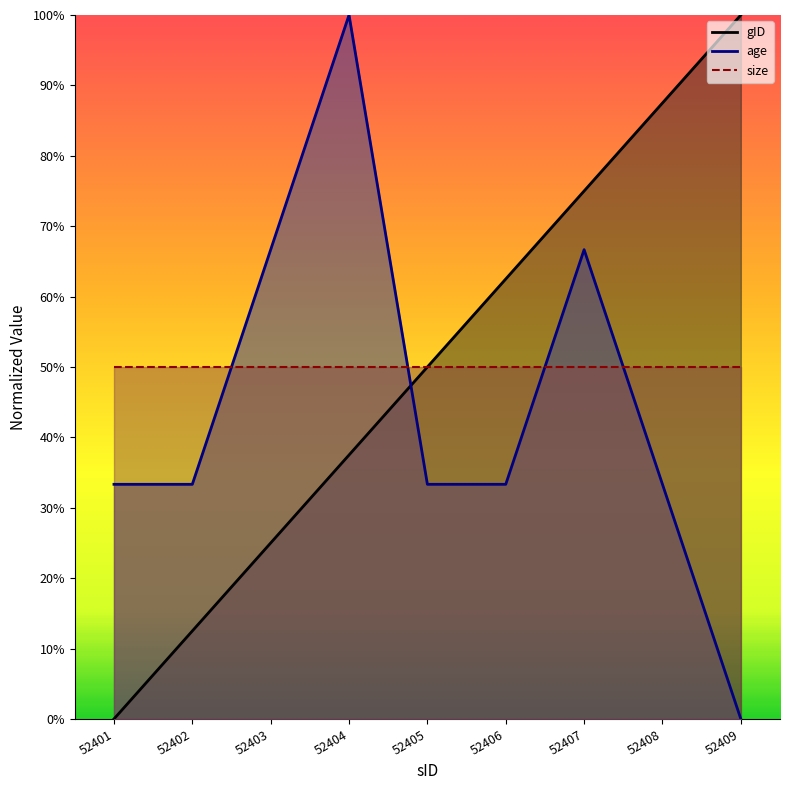

True or false: gID has more than 2 interior local peaks.

False